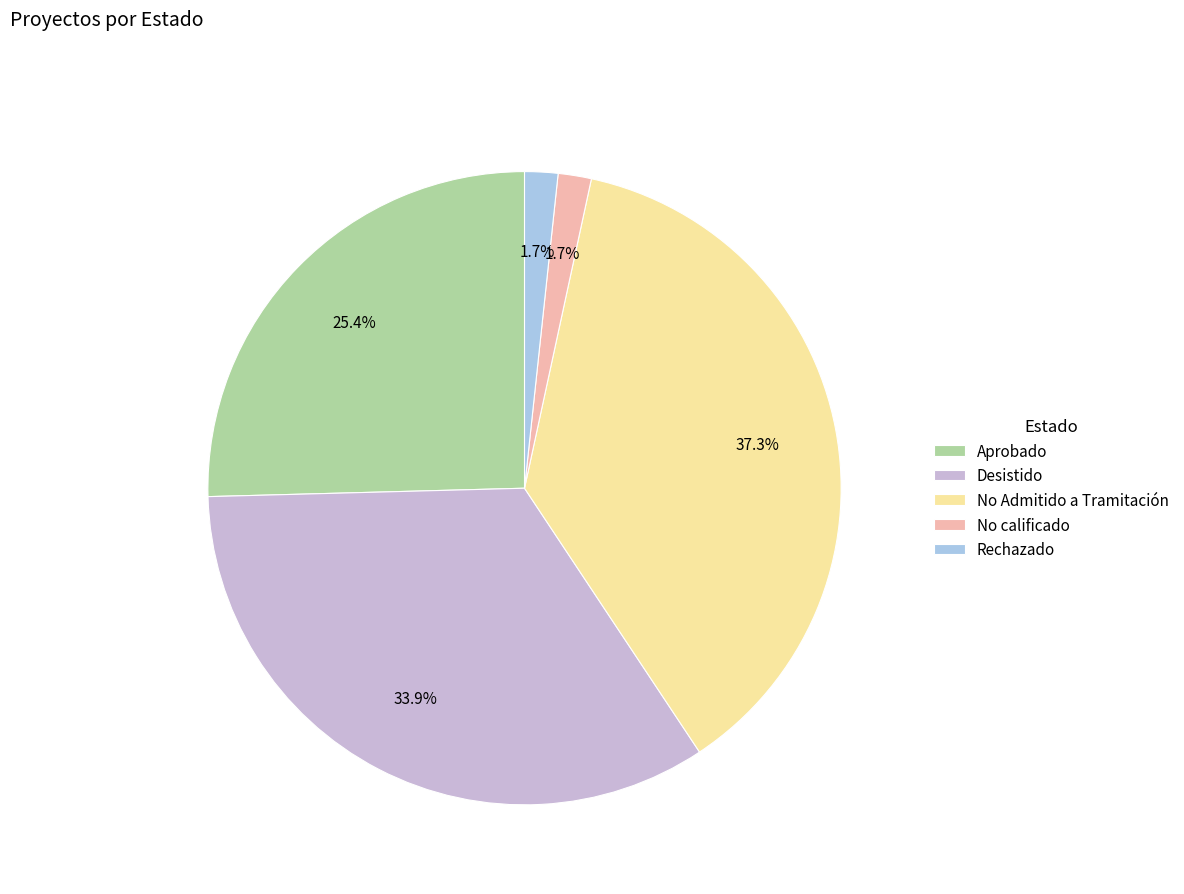

Between No Admitido a Tramitación and Rechazado, which is larger?

No Admitido a Tramitación